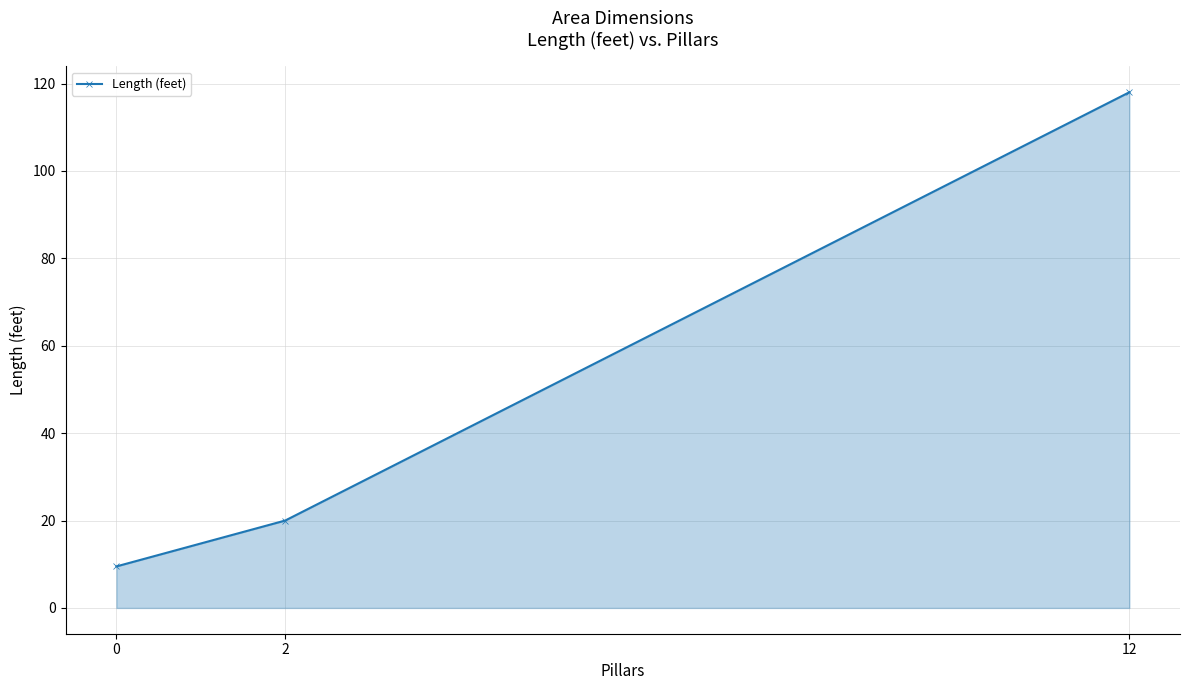

What is the difference between the values at 2 and 0?

10.5